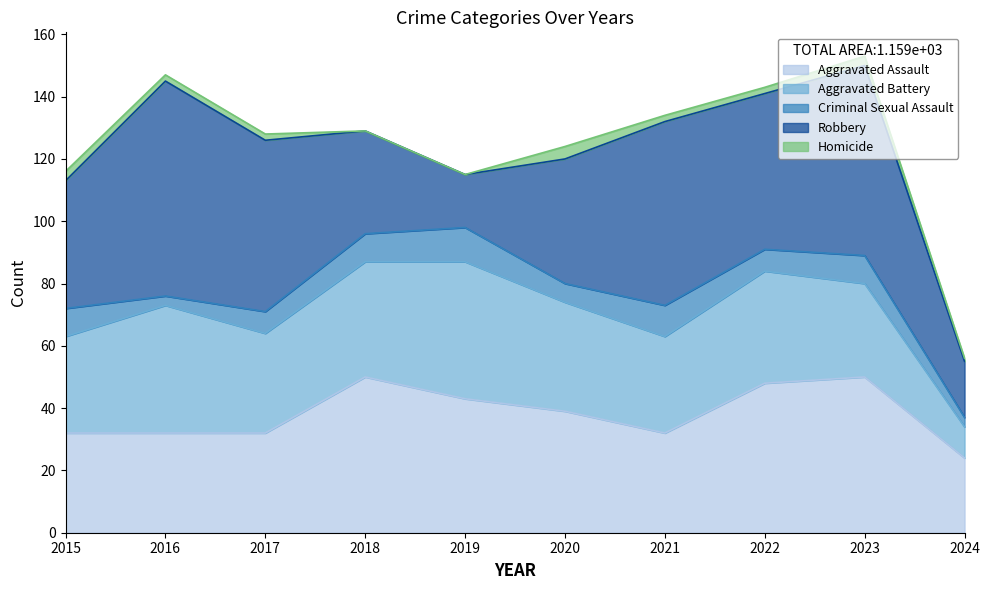

At which label is Criminal Sexual Assault closest to 7?

2017